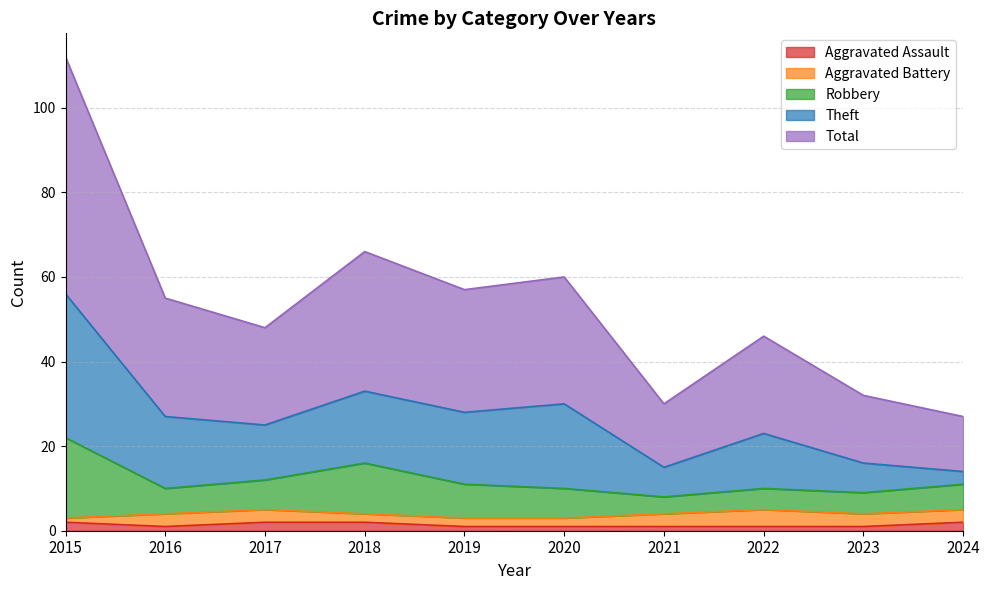

The Aggravated Assault series shows 2 at 2015. True or false?

True